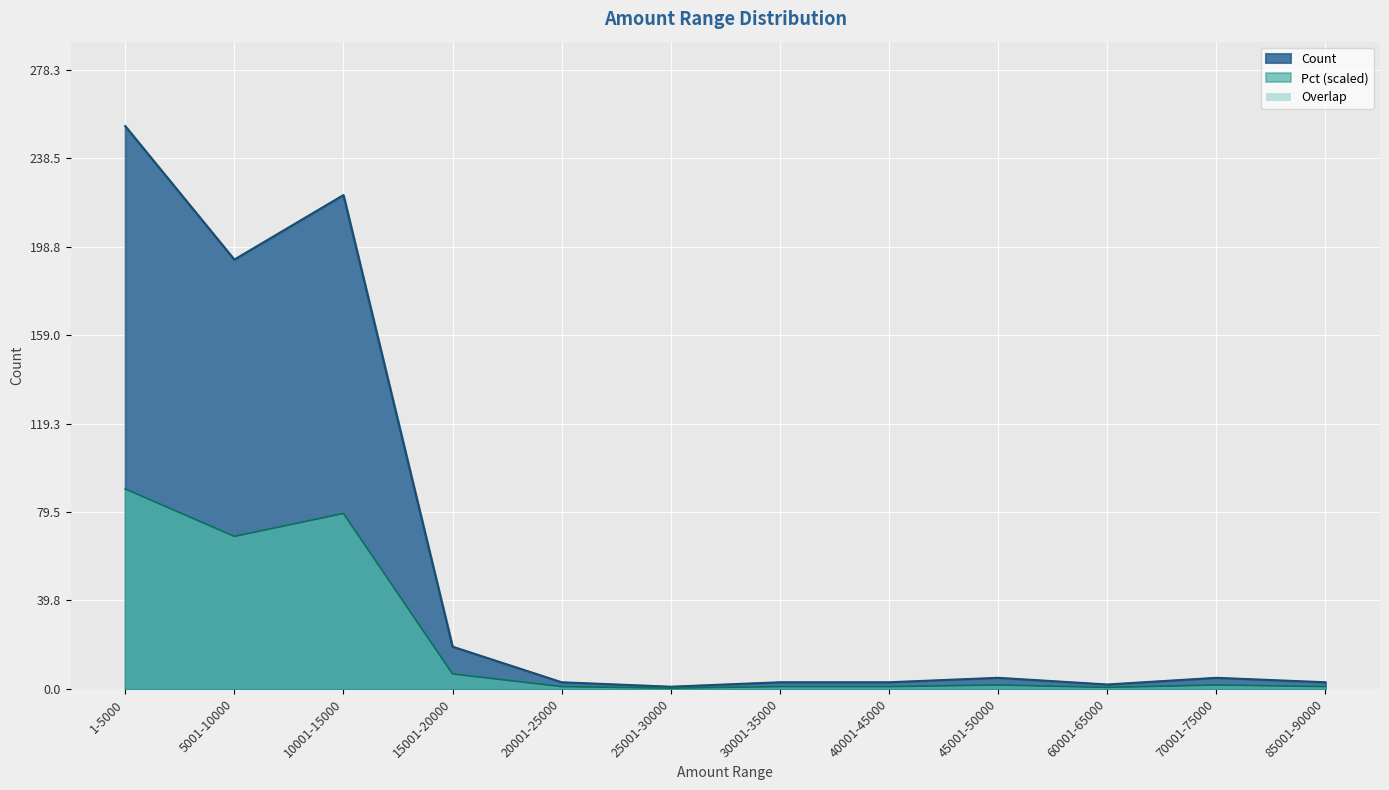

Rank the series by their maximum value, from lowest to highest.

Pct (scaled), Count